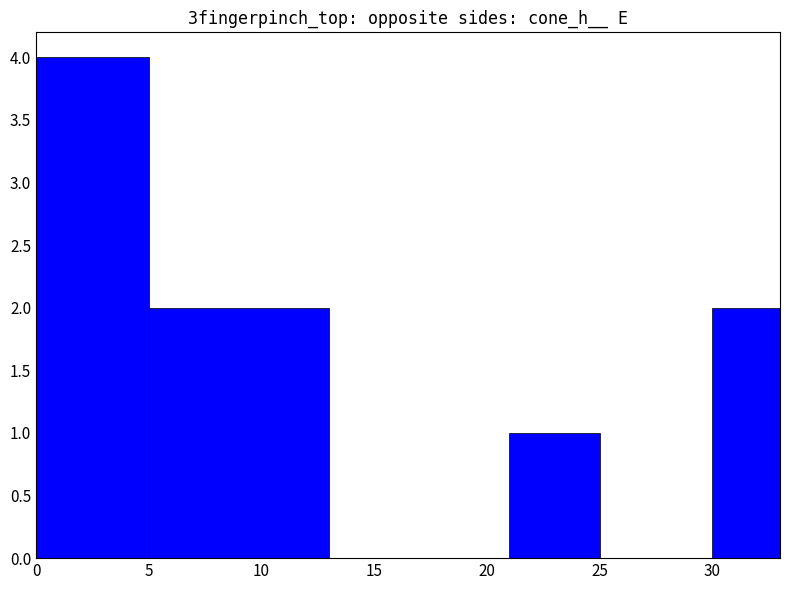

What is the sum of all values?

9